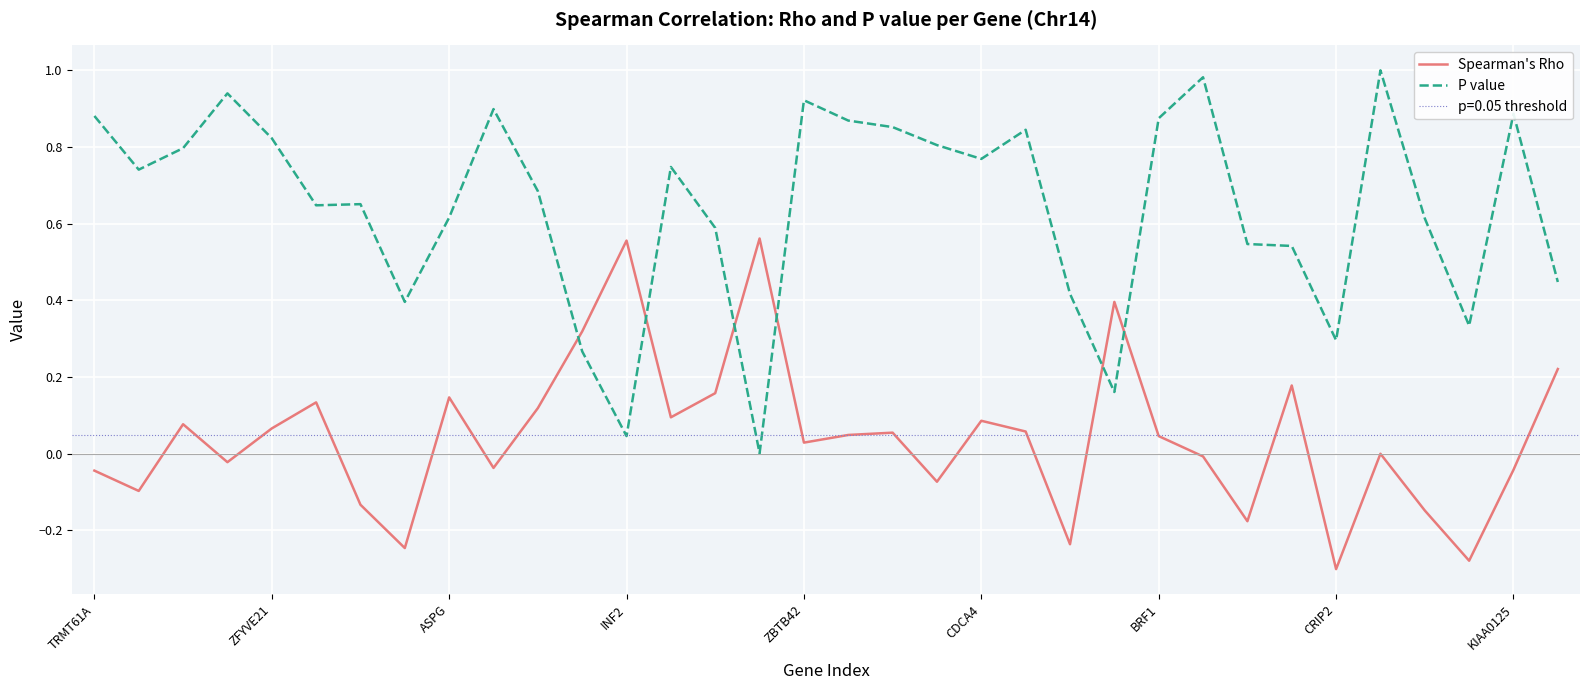

List the series in order of their peak value, lowest first.

Spearman's Rho, P value